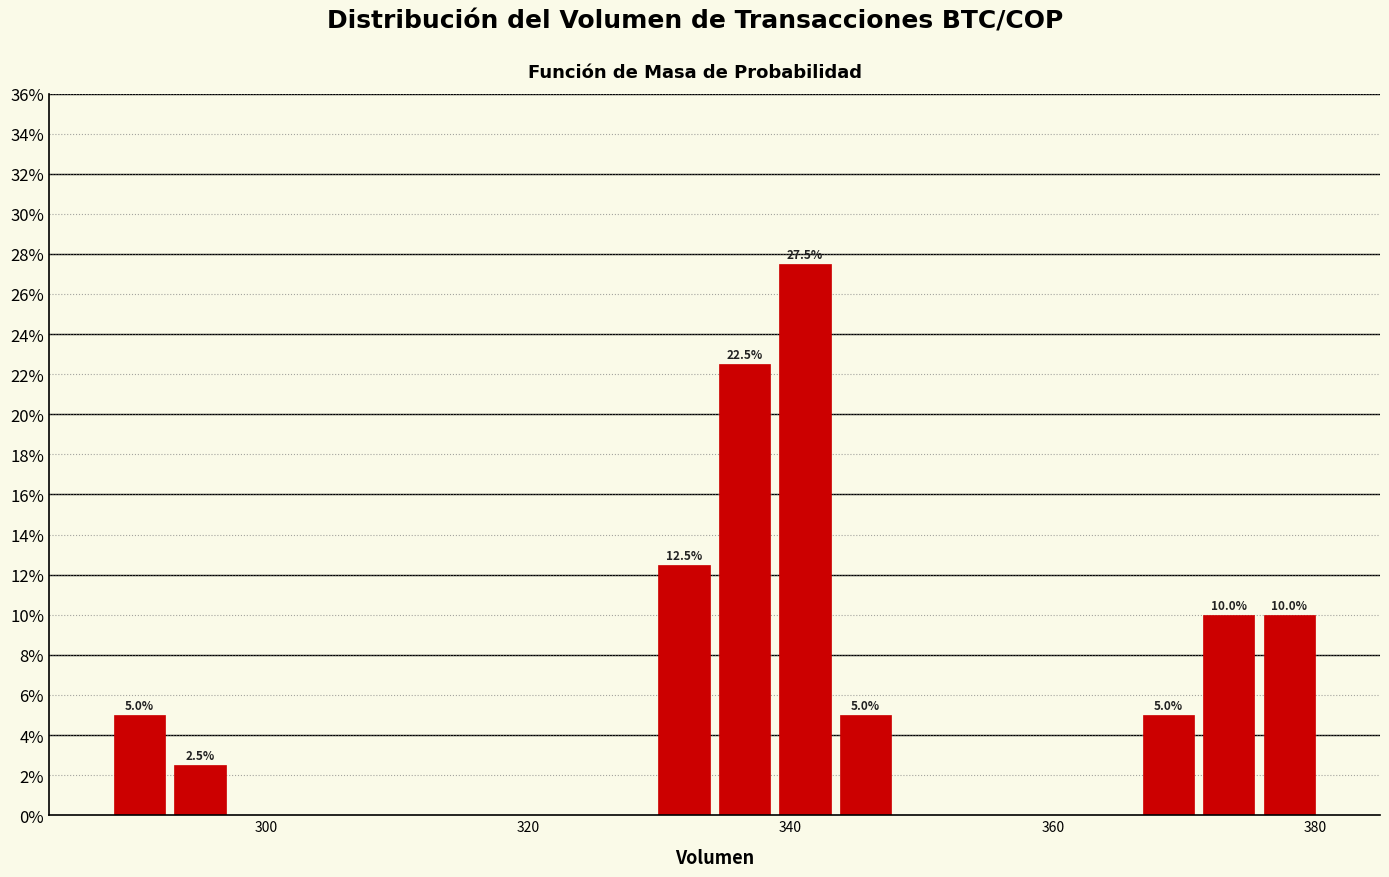

Around what value on the x-axis is the tallest bar? Give the approximate position of its centre, as read against the axis.

342